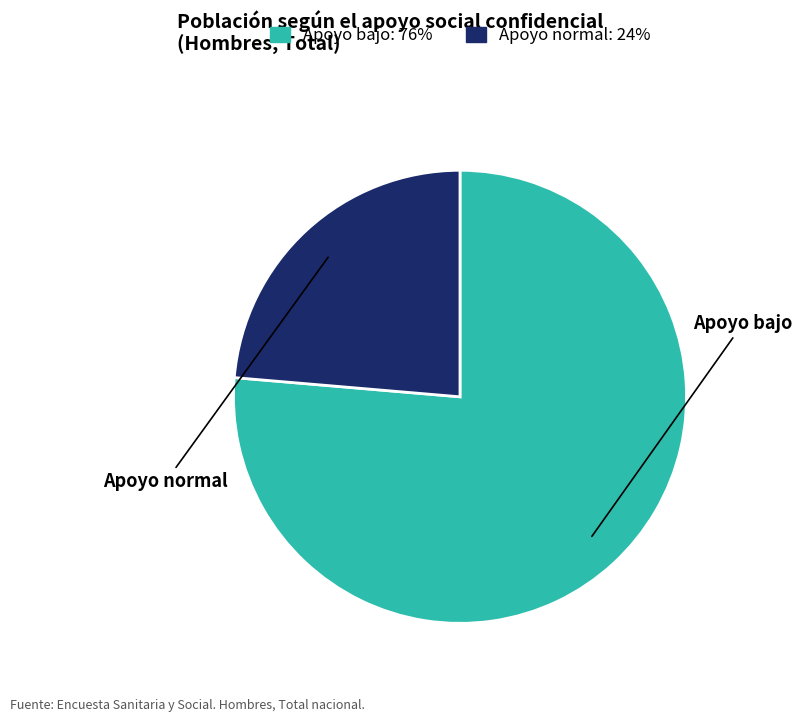

Which category accounts for the majority?

Apoyo bajo